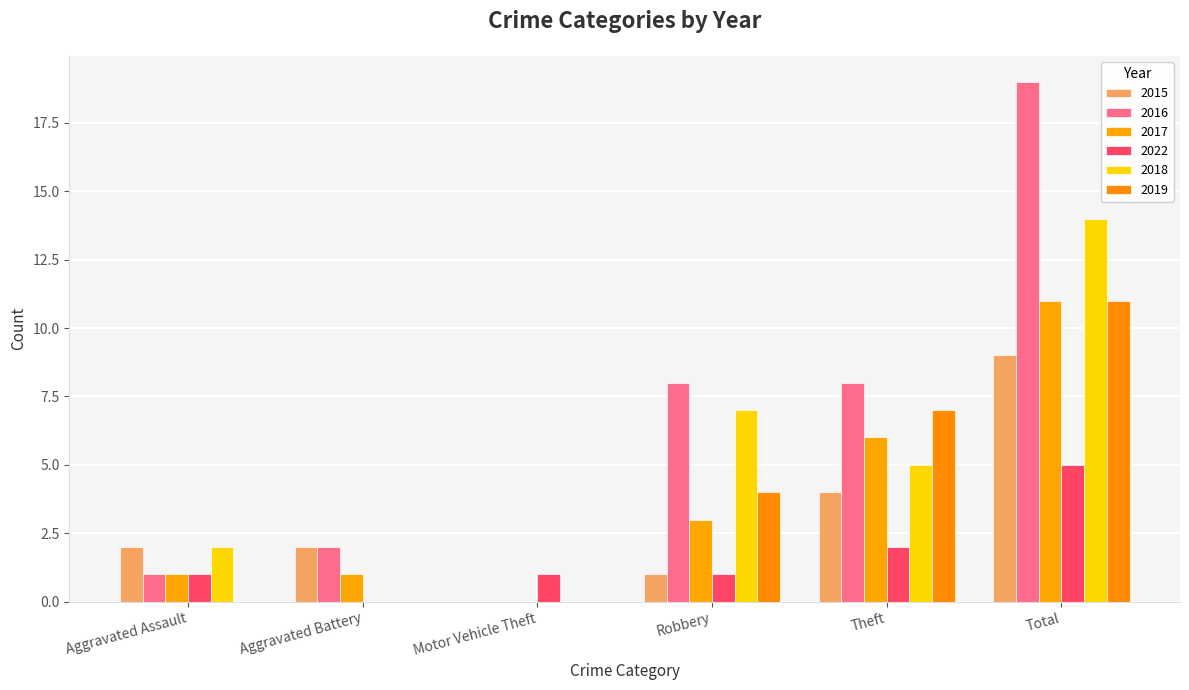

What is the label of the 2nd bar from the left?

Aggravated Battery